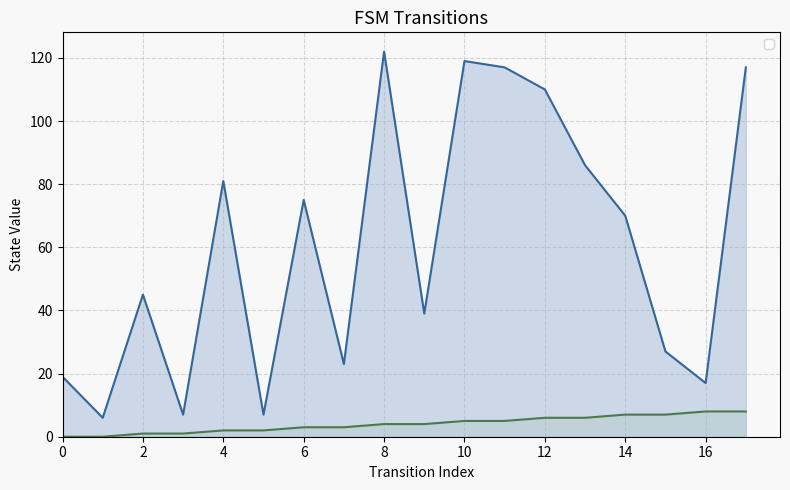

What is the value of the destination_state point at the 9th from the left?

122